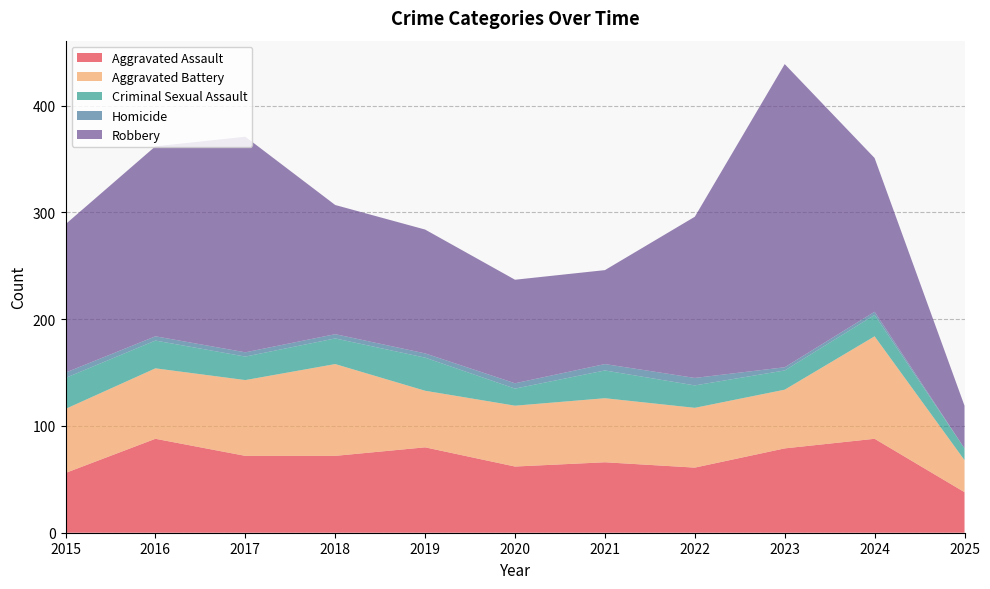

Reading left to right, transcribe all the data shown in this chart.

Aggravated Assault: 56	88	72	72	80	62	66	61	79	88	38
Aggravated Battery: 60	66	71	86	53	57	60	56	55	96	30
Criminal Sexual Assault: 29	26	22	24	31	16	26	21	18	20	11
Homicide: 5	4	4	4	4	5	6	7	3	3	0
Robbery: 139	178	202	121	116	97	88	151	284	144	40